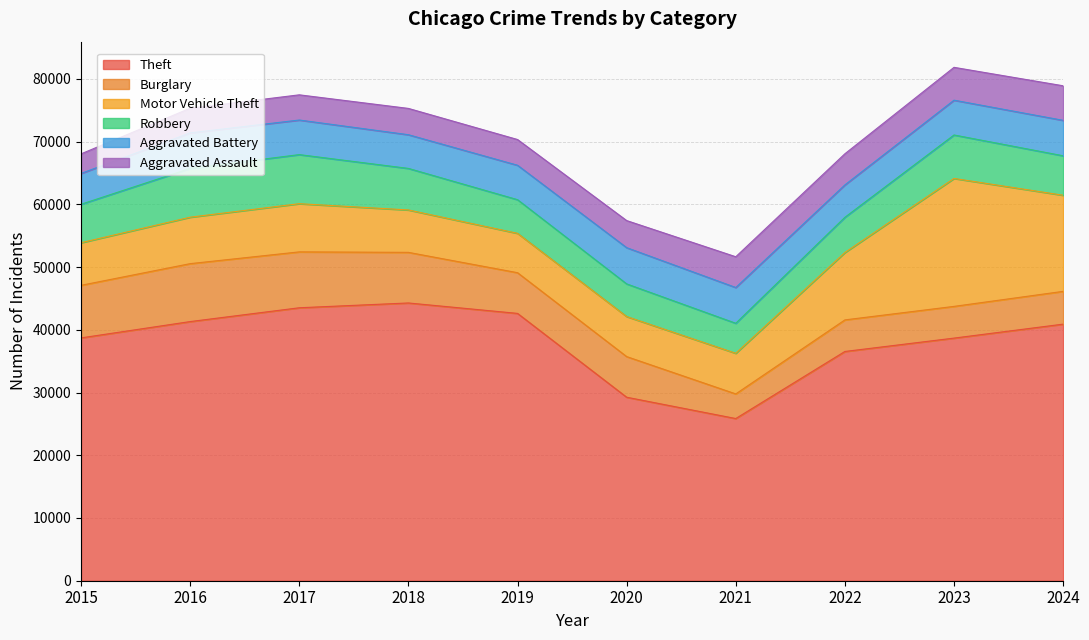

Reading left to right, list all the values displayed in this chart.

Theft: 2015=38711	2016=41313	2017=43515	2018=44280	2019=42617	2020=29253	2021=25854	2022=36547	2023=38678	2024=40905
Burglary: 2015=8382	2016=9235	2017=8910	2018=8067	2019=6488	2020=6478	2021=3926	2022=5034	2023=5057	2024=5226
Motor Vehicle Theft: 2015=6789	2016=7405	2017=7681	2018=6761	2019=6277	2020=6386	2021=6478	2022=10739	2023=20396	2024=15322
Robbery: 2015=6131	2016=7773	2017=7824	2018=6622	2019=5364	2020=5204	2021=4784	2022=5616	2023=6929	2024=6291
Aggravated Battery: 2015=4913	2016=5666	2017=5514	2018=5372	2019=5488	2020=5777	2021=5701	2022=5166	2023=5547	2024=5651
Aggravated Assault: 2015=3122	2016=3931	2017=4017	2018=4193	2019=4103	2020=4316	2021=4904	2022=4963	2023=5236	2024=5508